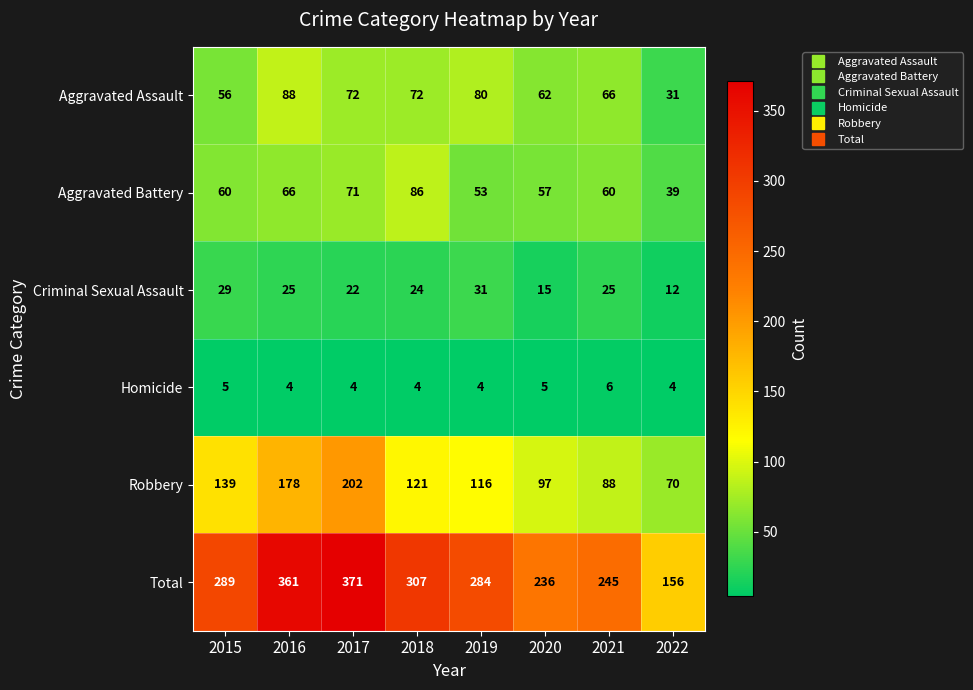

At which label does Aggravated Assault reach its minimum?

2022